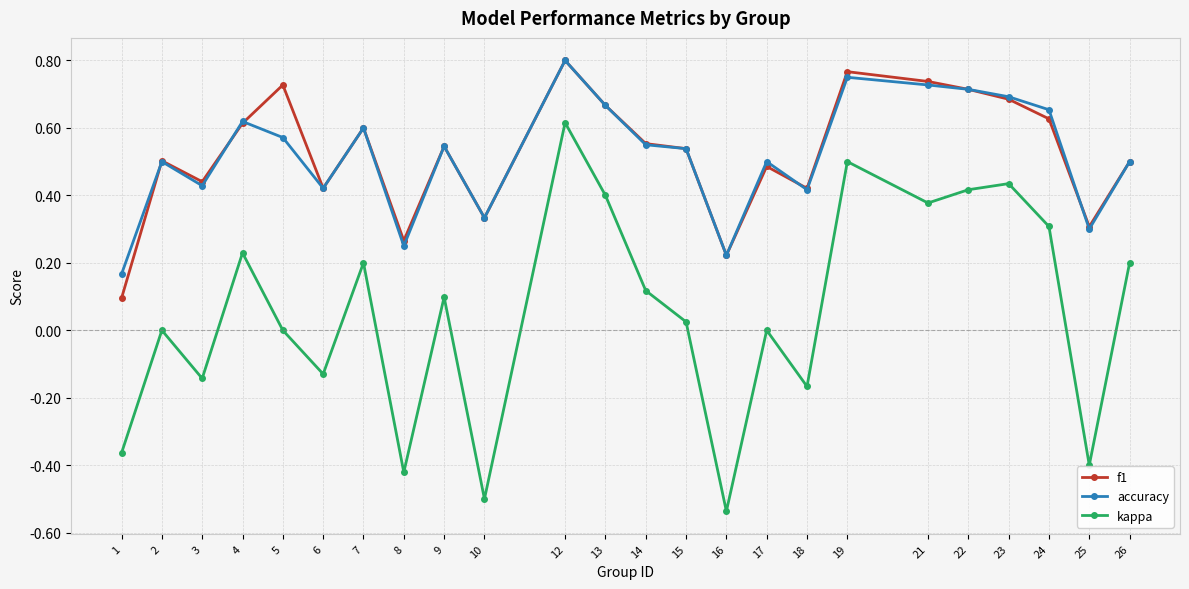

What is the total value across all series at 12?

2.2